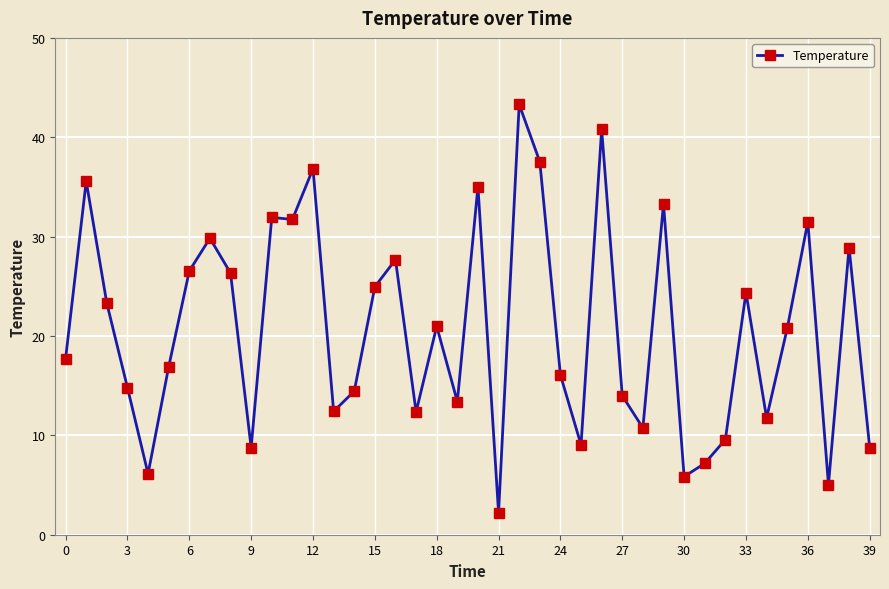

How many data points does each series have?

40